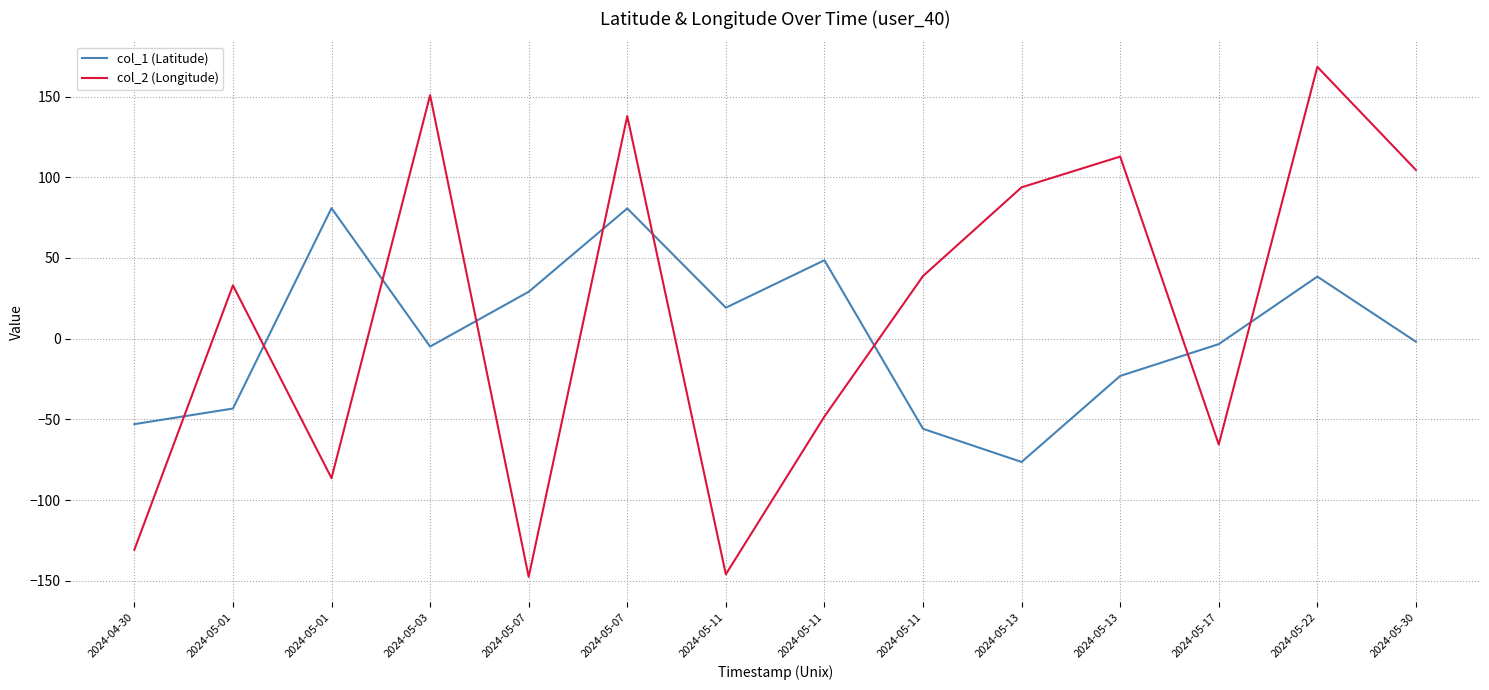

After their last crossing, which series has the higher values: col_1 (Latitude) or col_2 (Longitude)?

col_2 (Longitude)